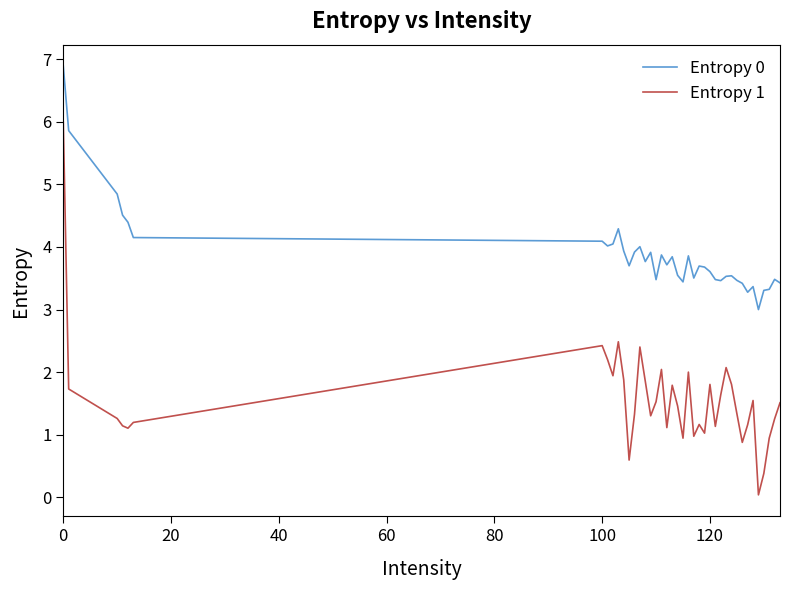

True or false: Entropy 0 and Entropy 1 cross at least once.

False